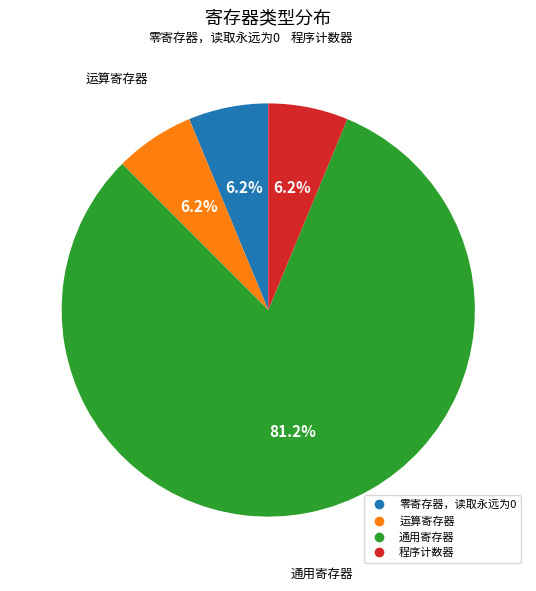

Between 程序计数器 and 通用寄存器, which is larger?

通用寄存器